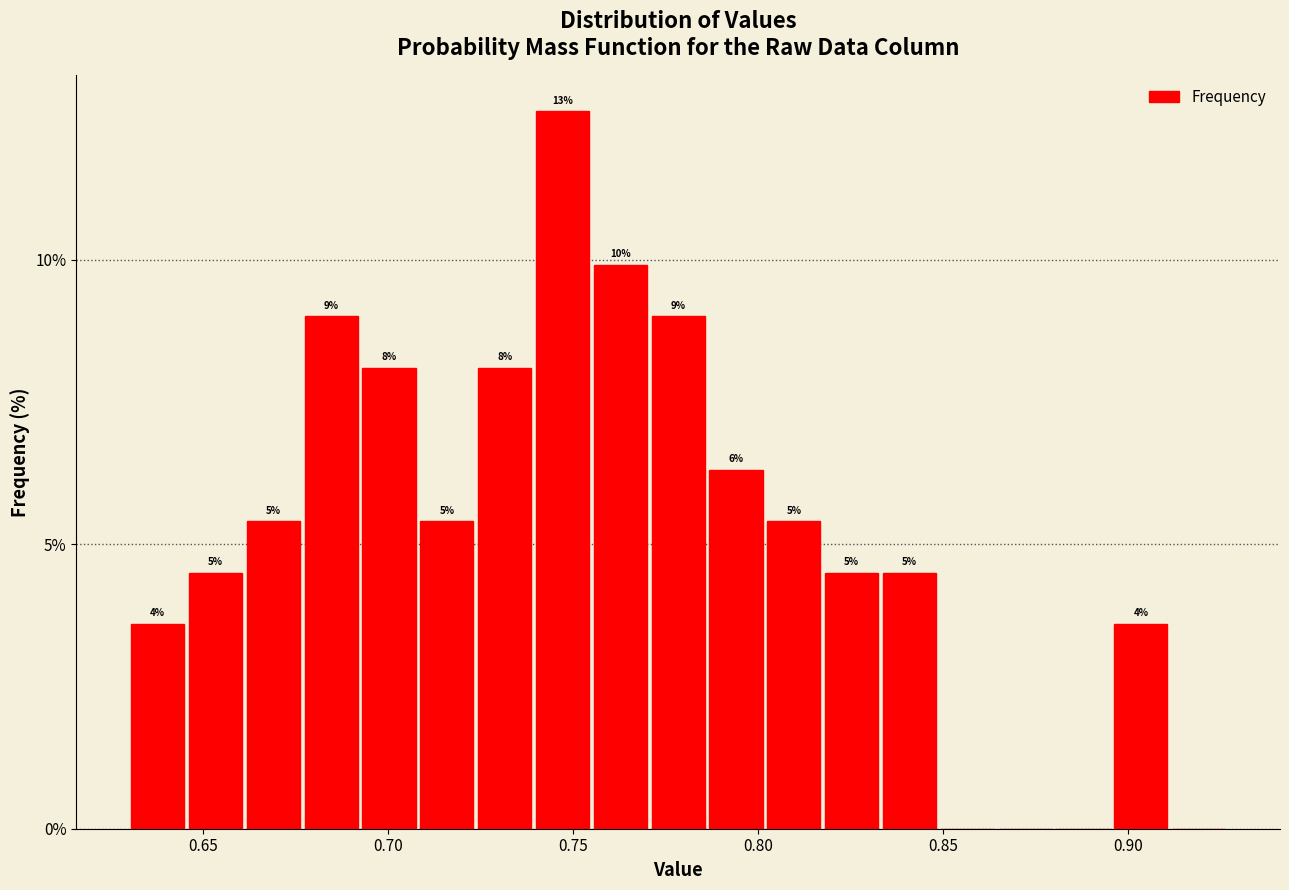

Around what value on the x-axis is the tallest bar? Give the approximate position of its centre, as read against the axis.

0.745